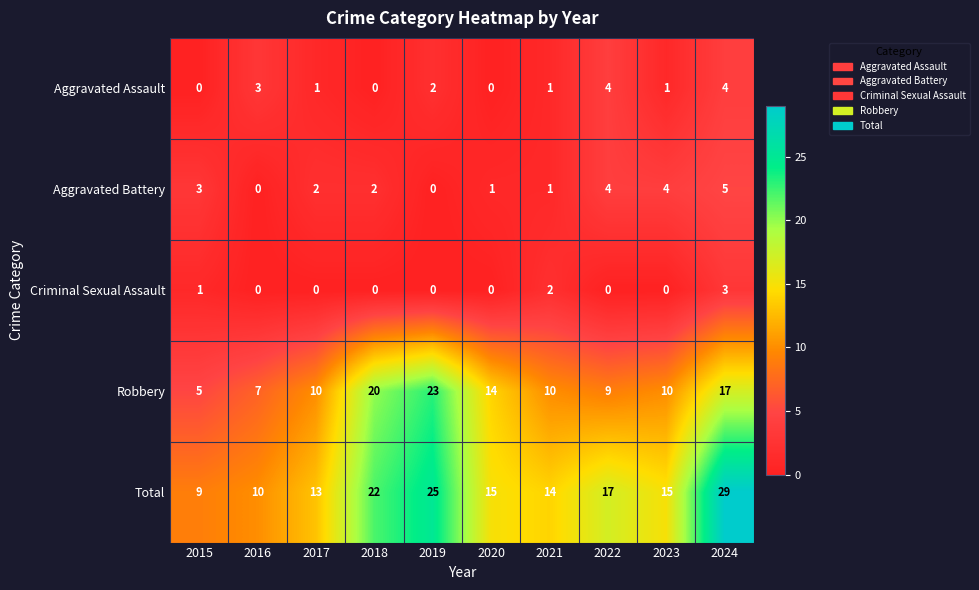

What is the maximum value shown in the chart?

29